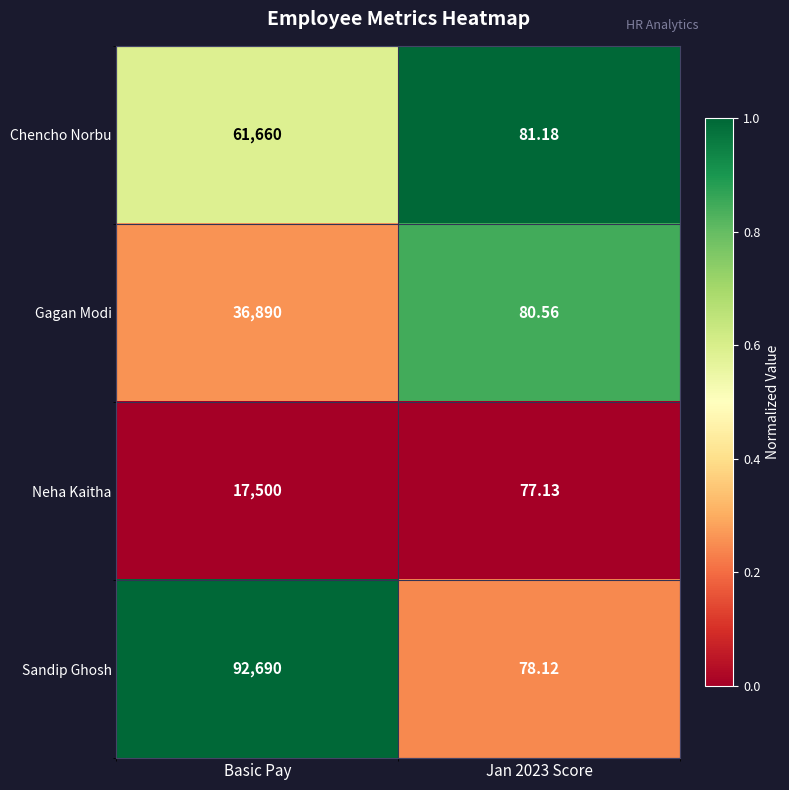

List the series in order of their peak value, highest first.

Sandip Ghosh, Chencho Norbu, Gagan Modi, Neha Kaitha